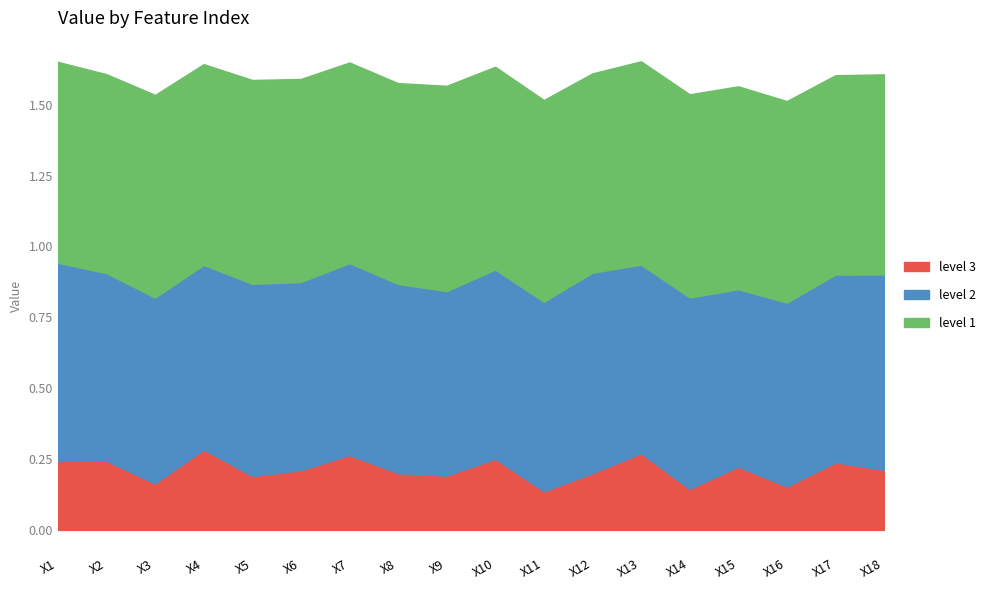

What is the average value of the level 3 series?

0.2